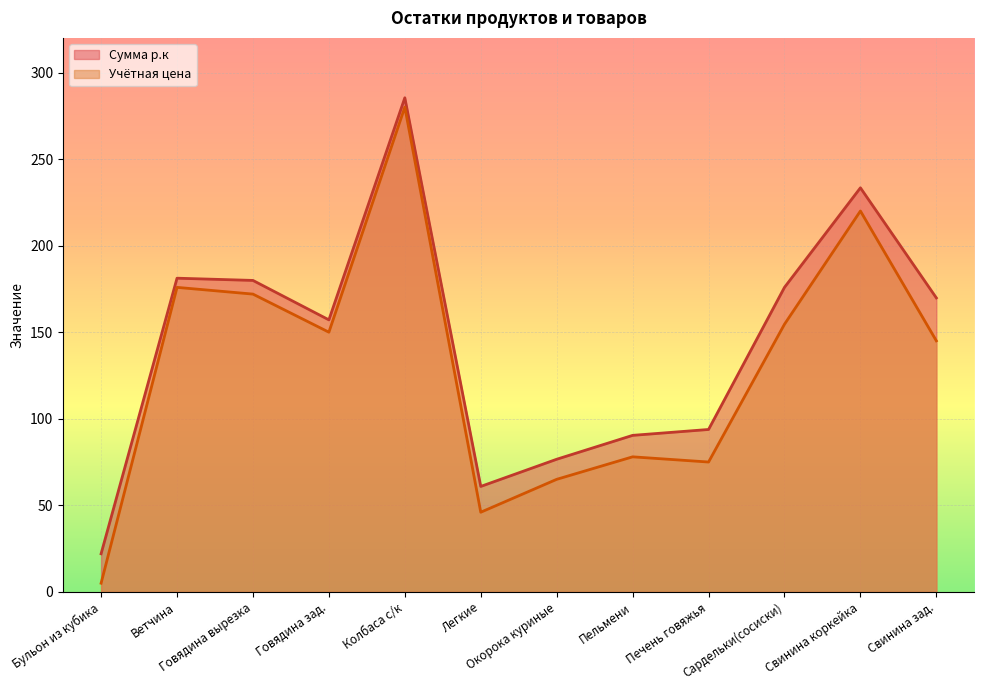

Rank the series by their maximum value, from lowest to highest.

Учётная цена, Сумма р.к